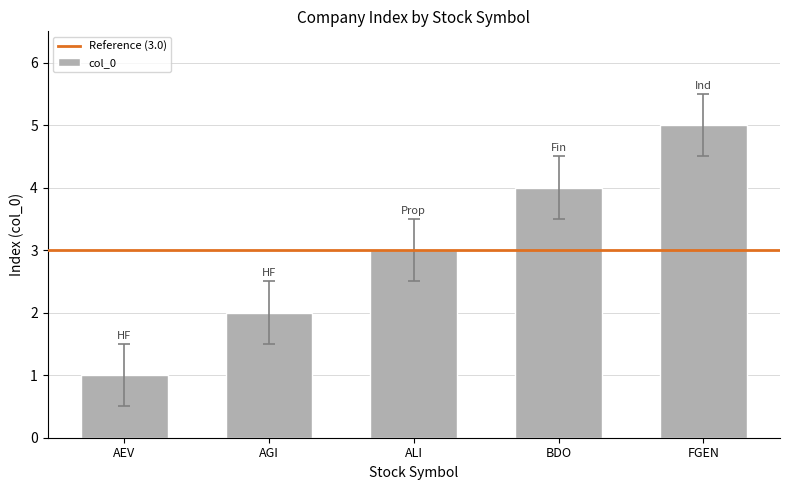

Between AGI and AEV, which is larger?

AGI